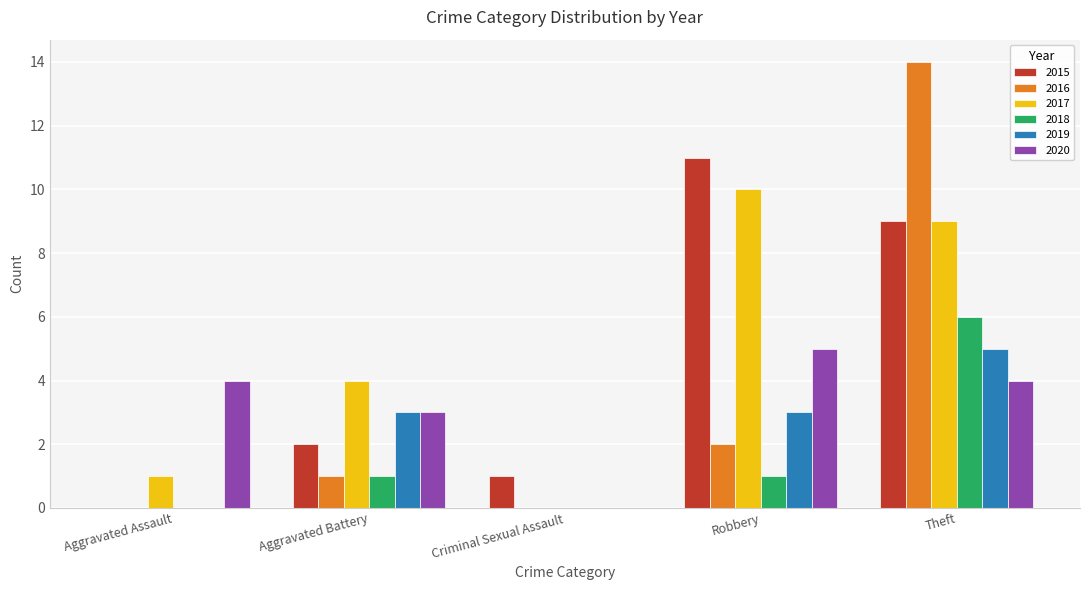

What value does the 2020 series have at Aggravated Assault?

4